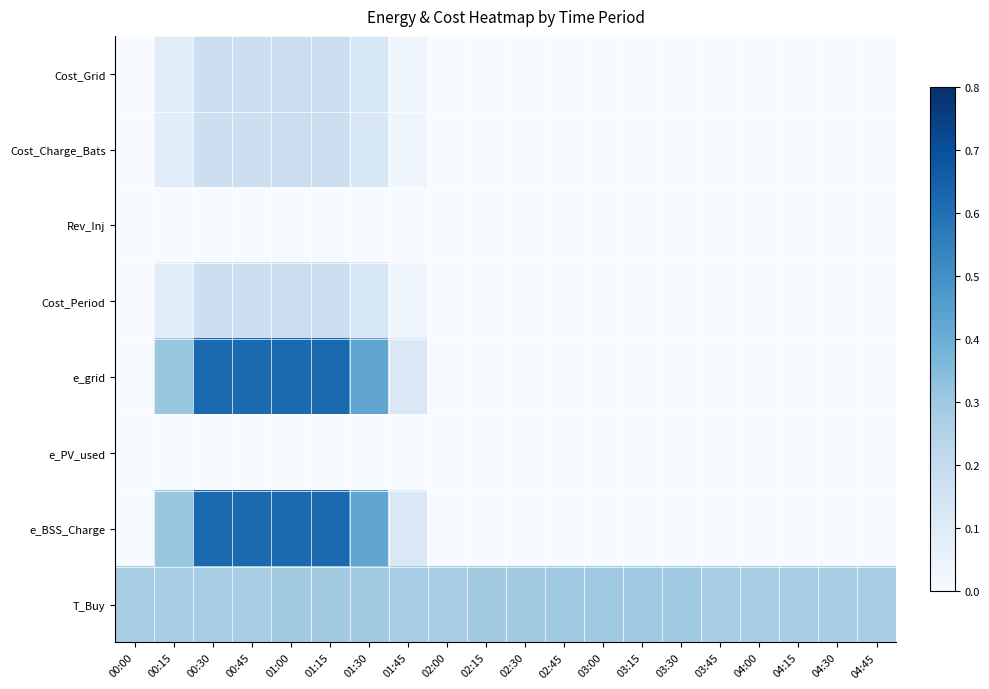

Which category has the lowest value across all series?

00:00